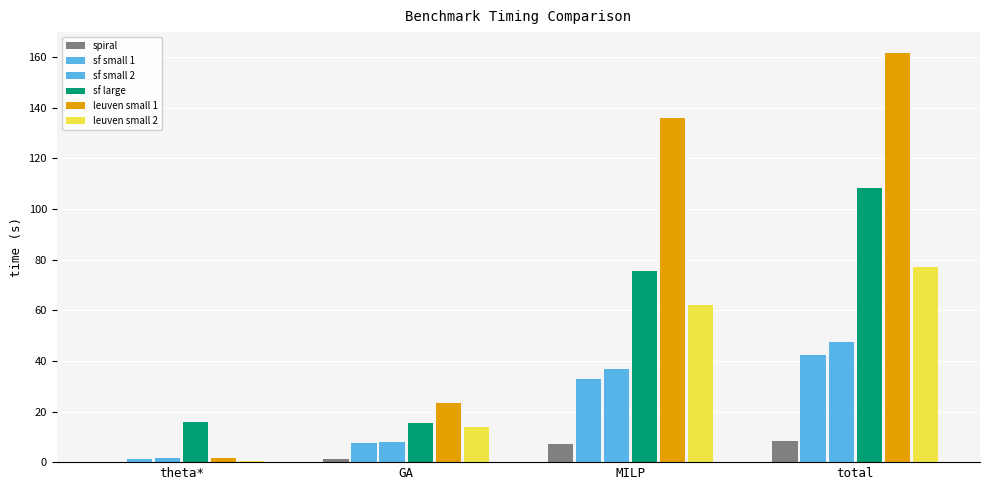

What is the approximate value of leuven small 1 at total?

161.8